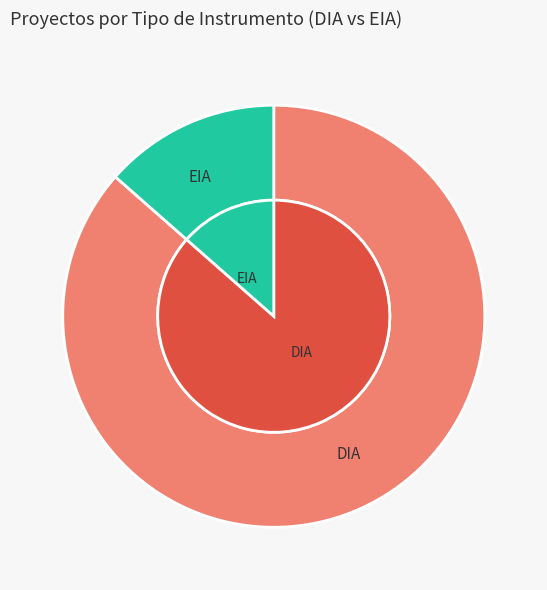

Rank the categories by value from lowest to highest.

EIA, DIA